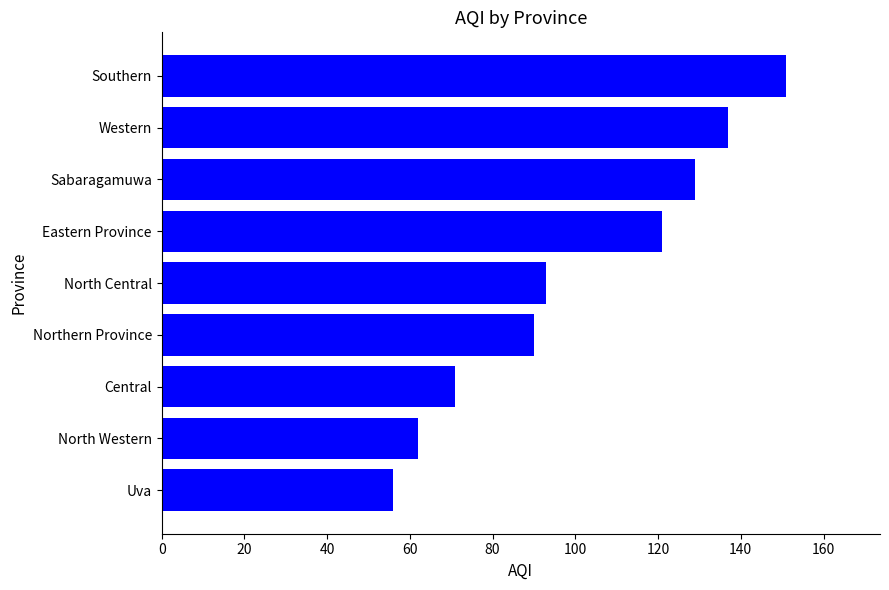

Is it true that the value at Northern Province is 139?

False